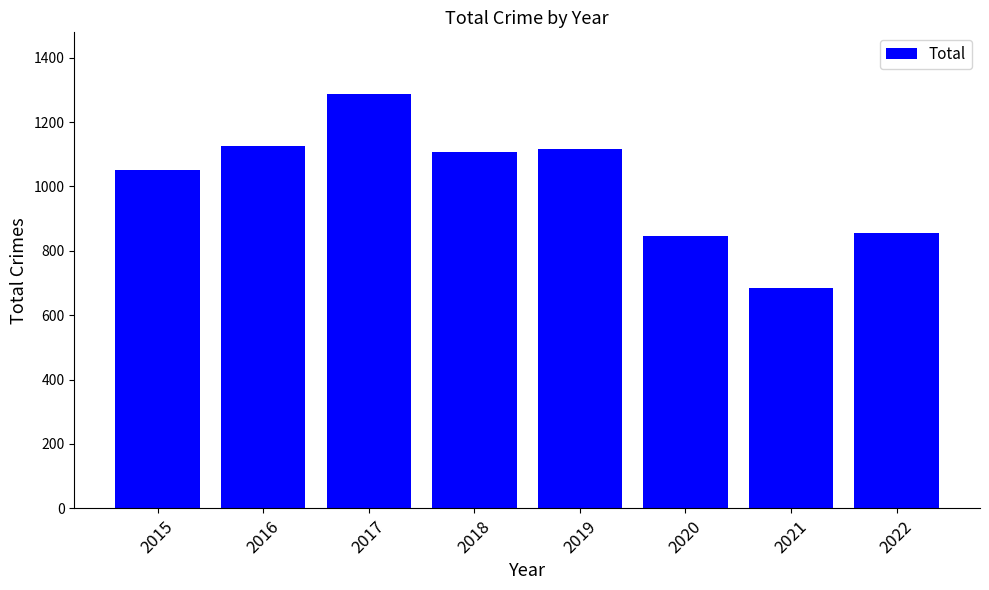

The value at 2020 is 1102. True or false?

False